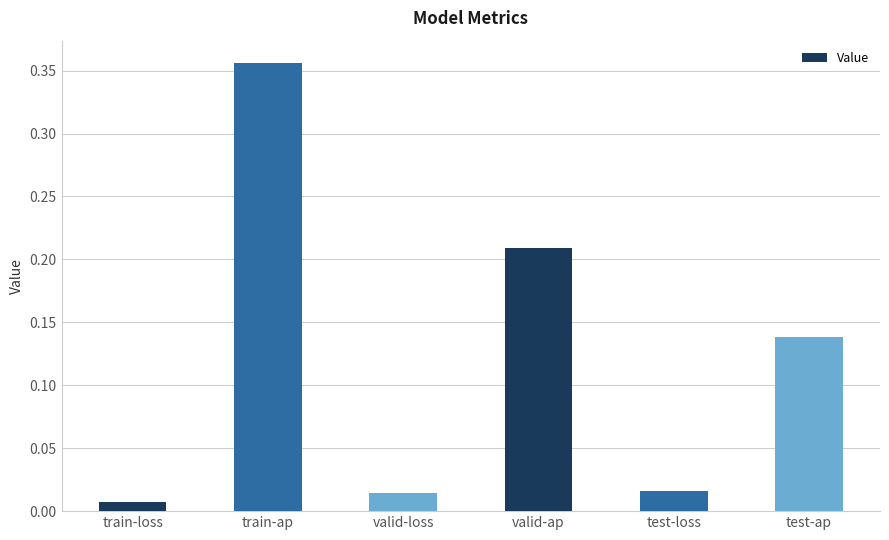

How many distinct data groups are displayed?

1